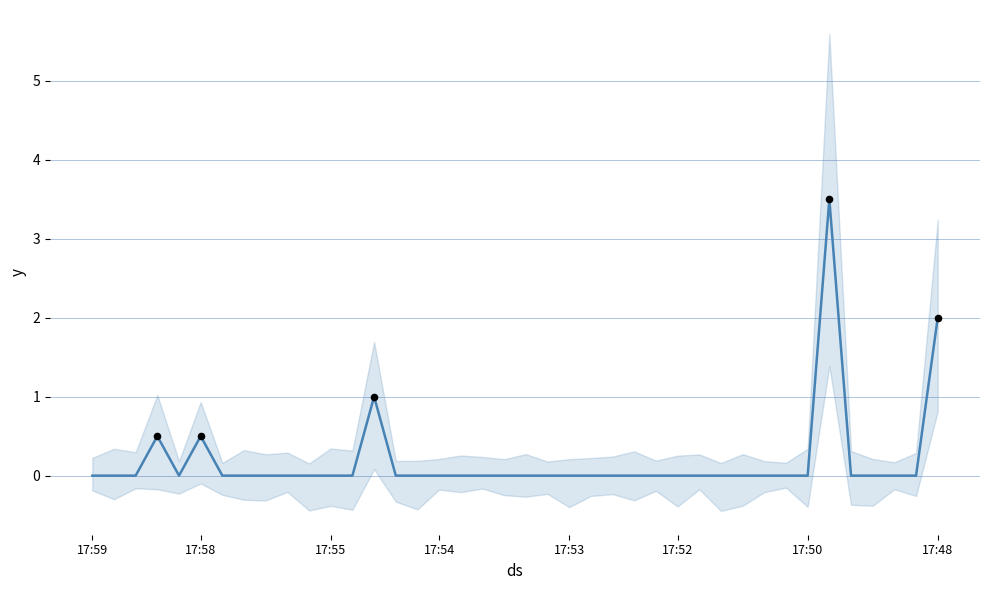

At how many categories does at least one series exceed 0?

5